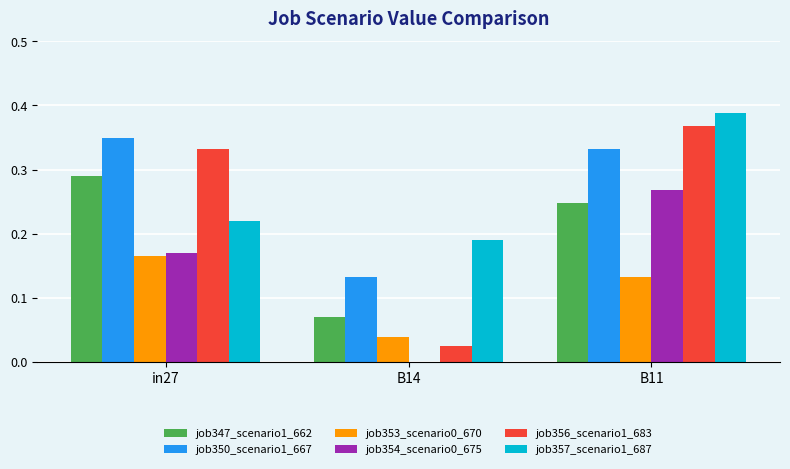

At which category is the sum across all series the highest?

B11